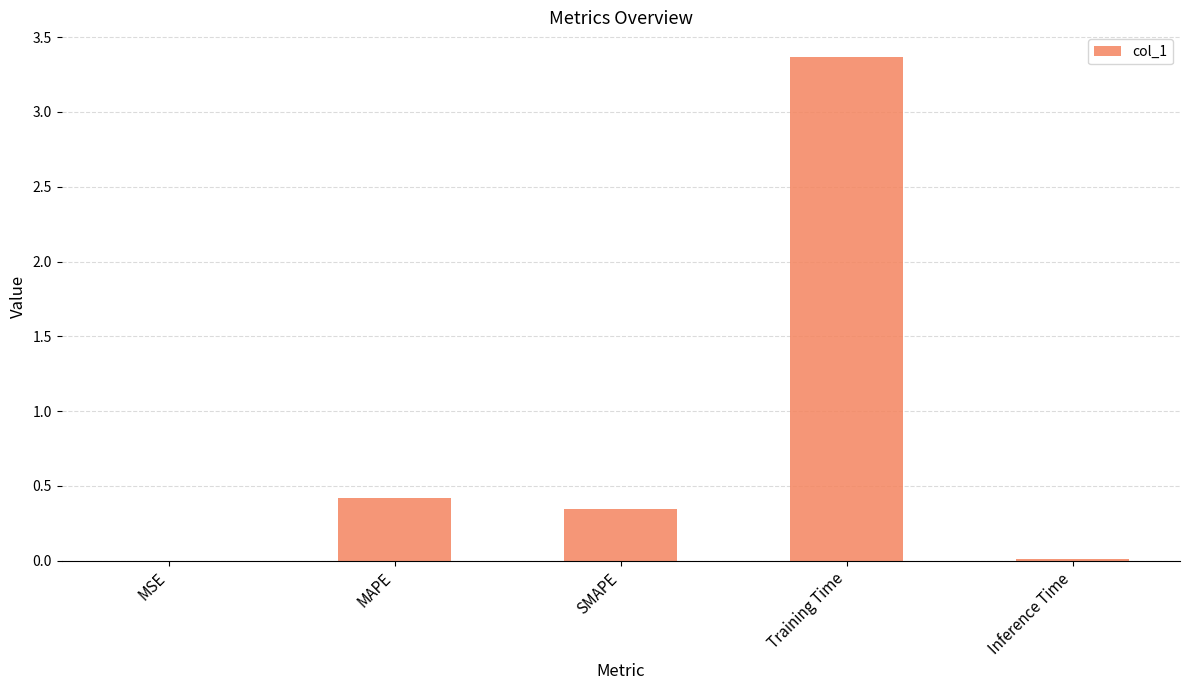

Which has a higher value, SMAPE or MAPE?

MAPE